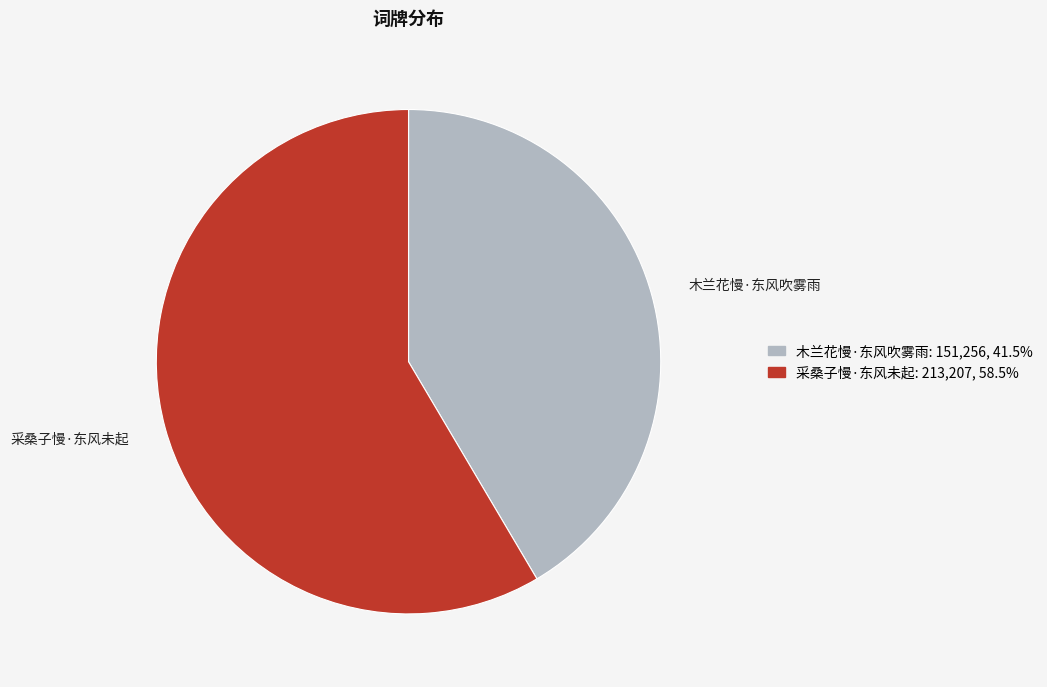

What is the ratio of the value at 采桑子慢·东风未起 to the value at 木兰花慢·东风吹雾雨?

1.4